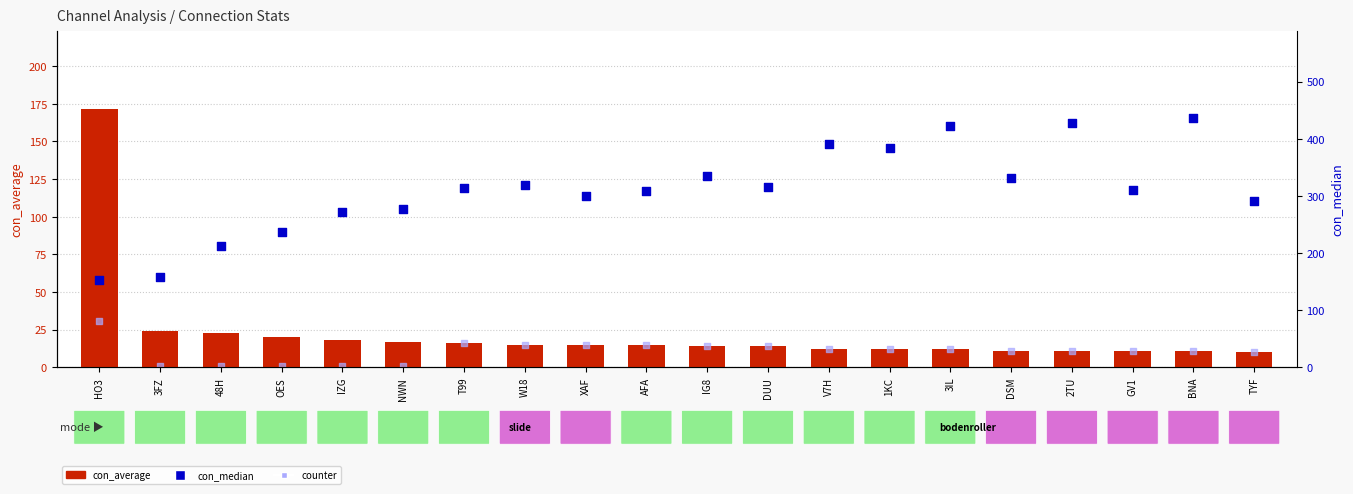

Which series contains the lowest Y value?

counter